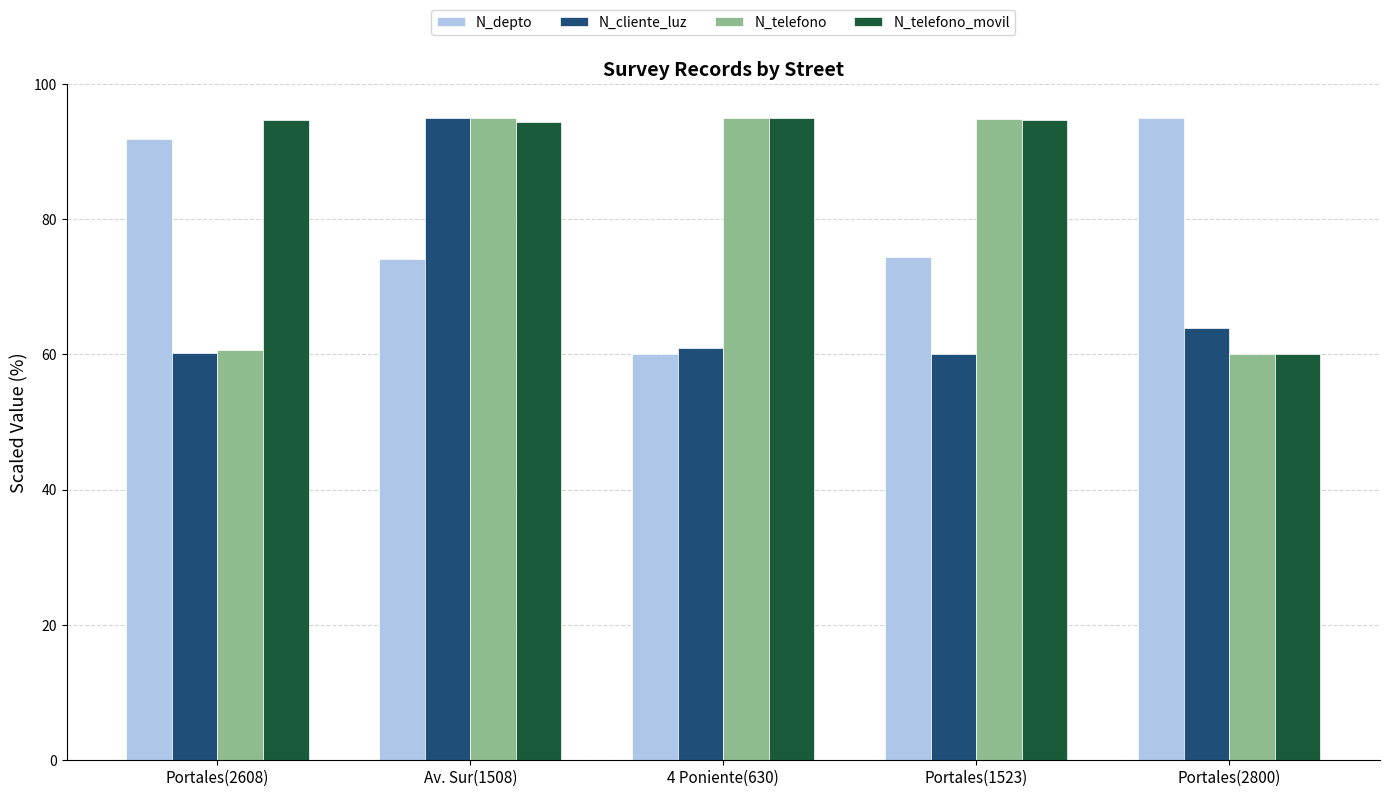

What is the smallest value displayed?

60.0